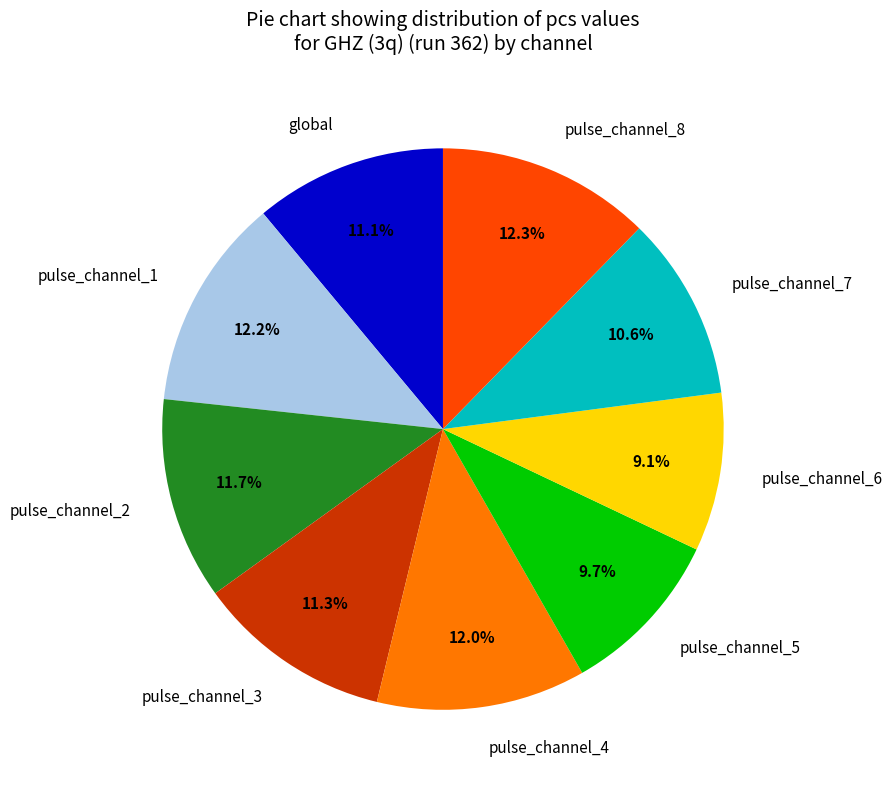

To the nearest percent, what is the difference between the pulse_channel_5 and global slice percentages?

1%